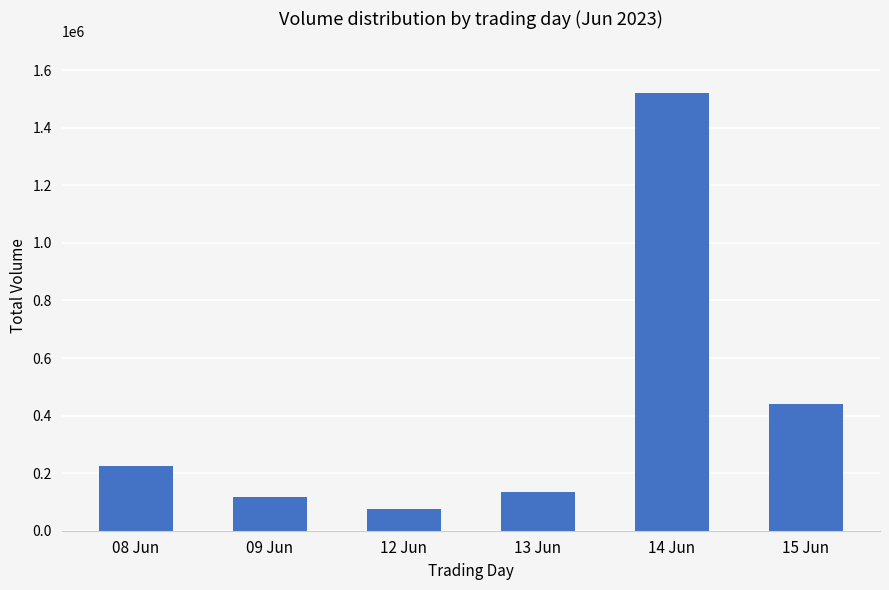

True or false: the data shows 69869 at 13 Jun.

False